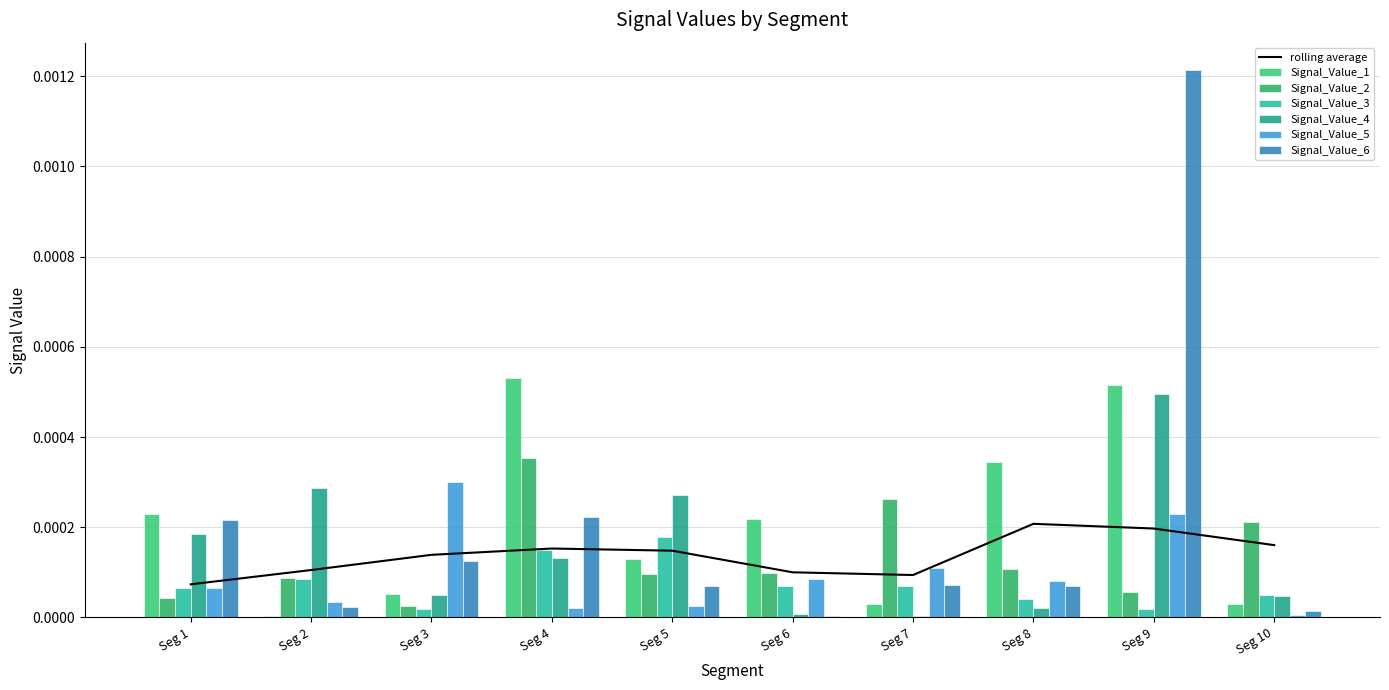

How many bars are there in total?

60